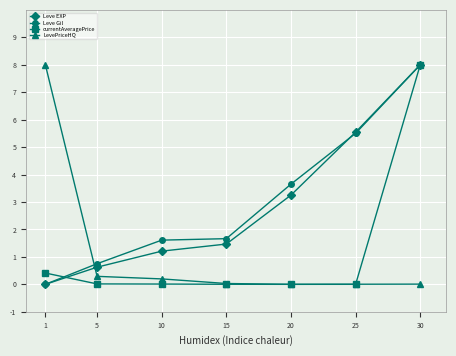

What is the maximum value for Leve EXP?

8.0